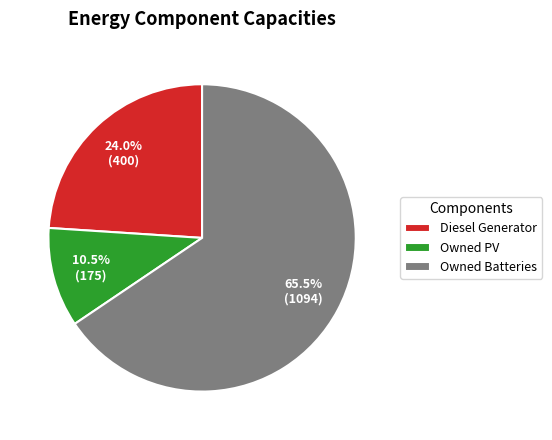

What is the total percentage of Owned PV and Diesel Generator?

34.5%